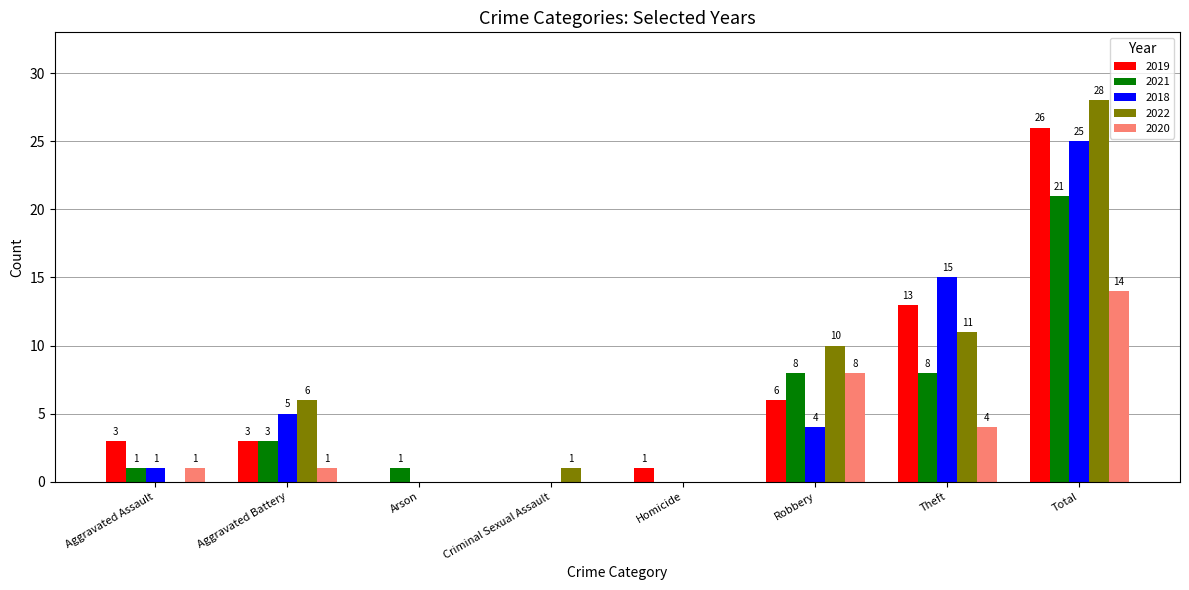

How many distinct data groups are displayed?

5